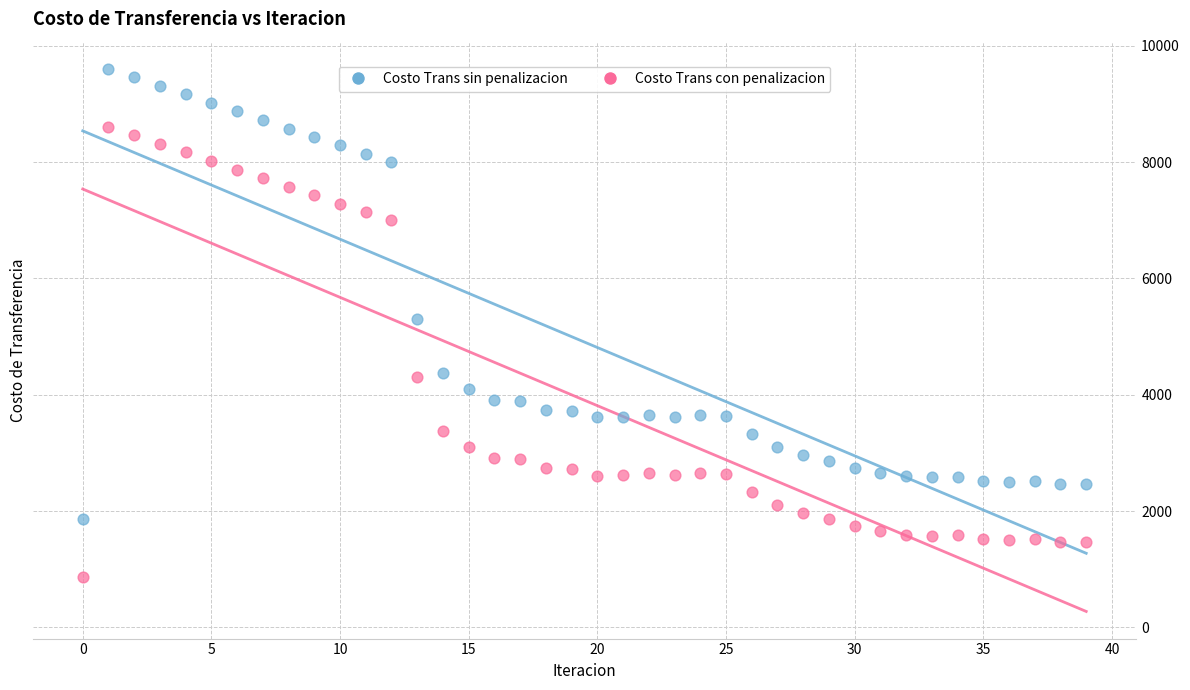

Which series contains the highest Y value?

Costo Trans sin penalizacion